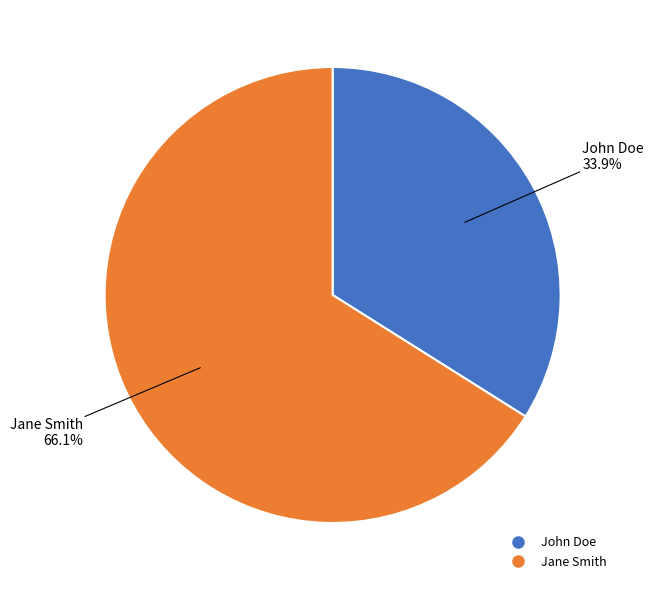

What is the smallest slice in the pie chart?

John Doe